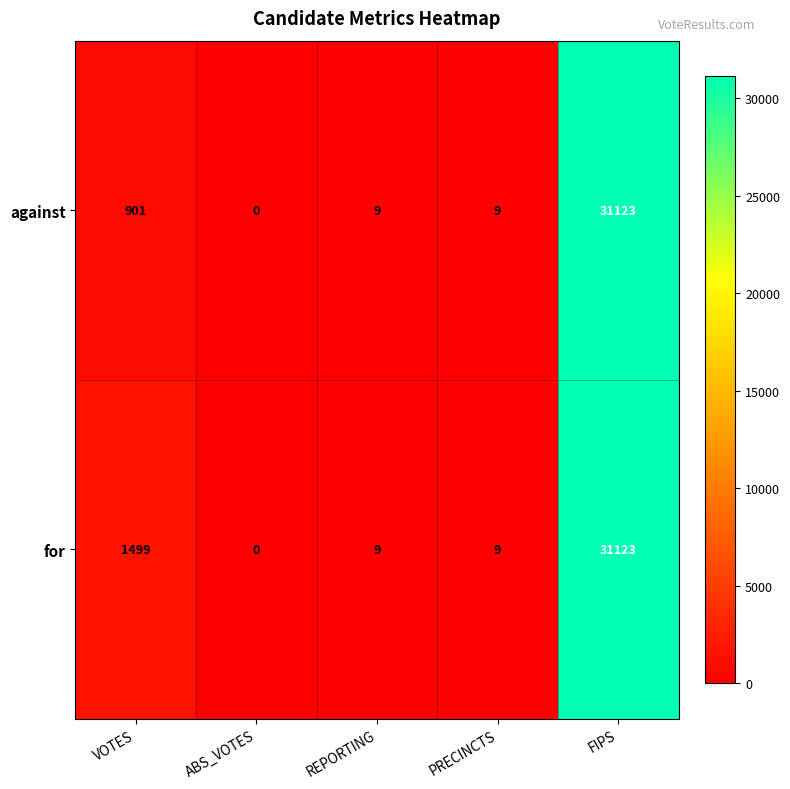

Which label corresponds to the largest value in the chart?

FIPS